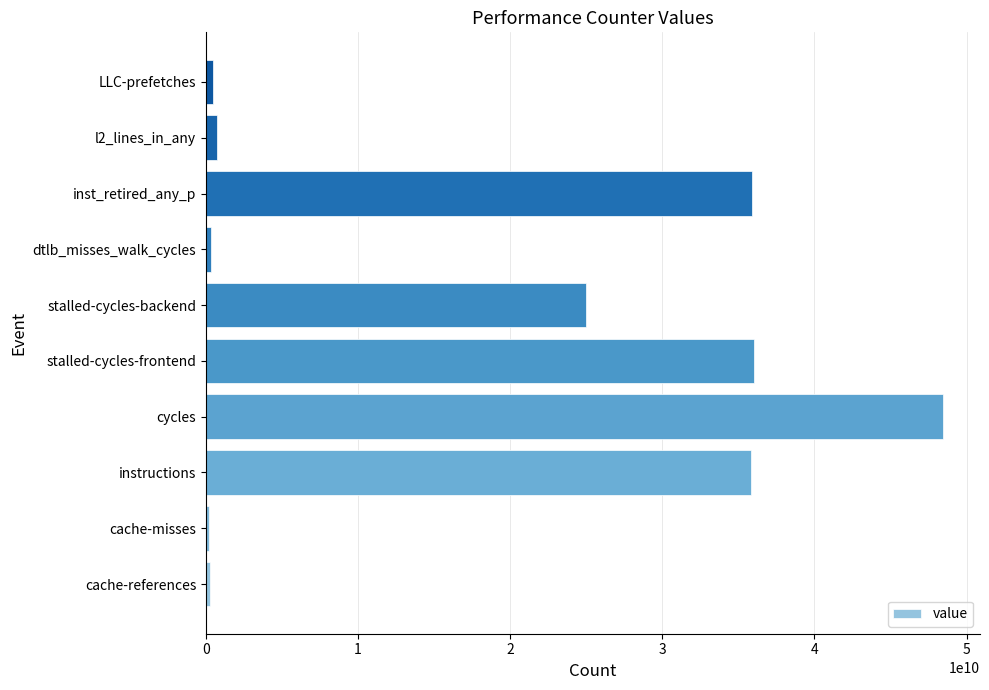

Which label corresponds to the largest value in the chart?

cycles